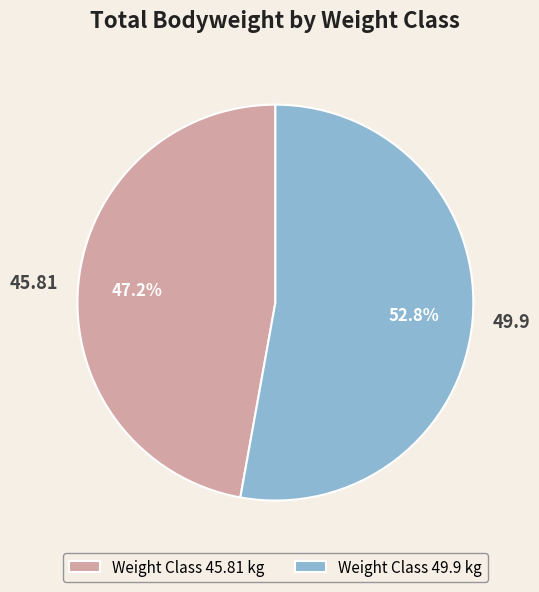

To the nearest percent, what is the average slice percentage?

50%